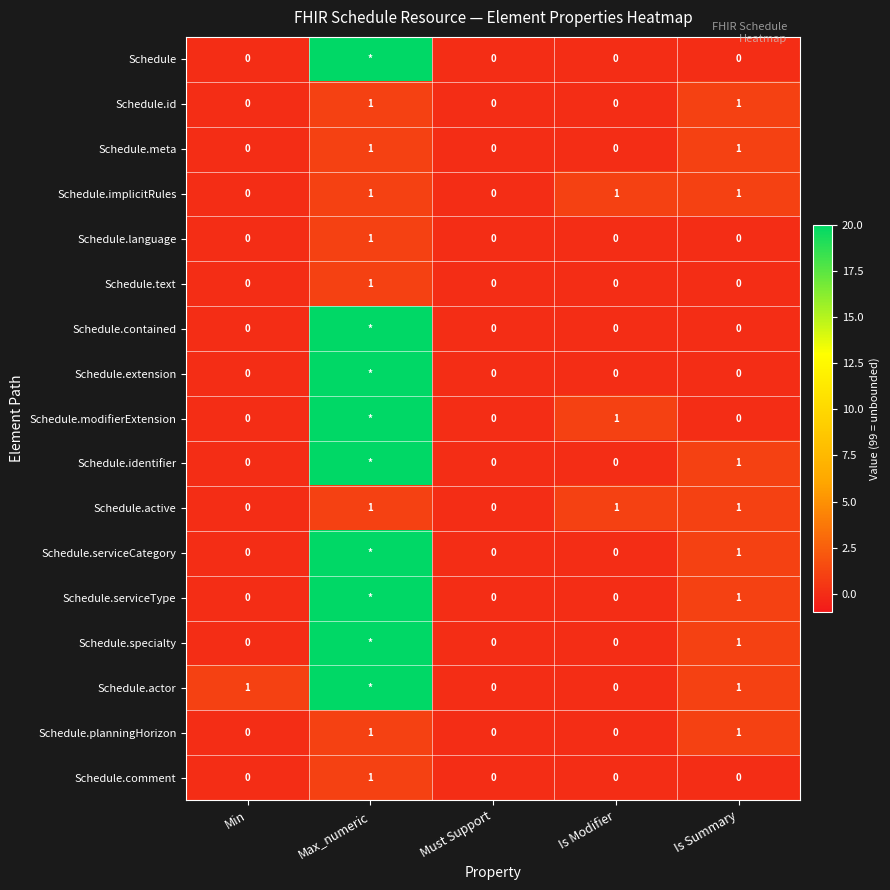

The Schedule.id series shows 1 at Is Modifier. True or false?

False